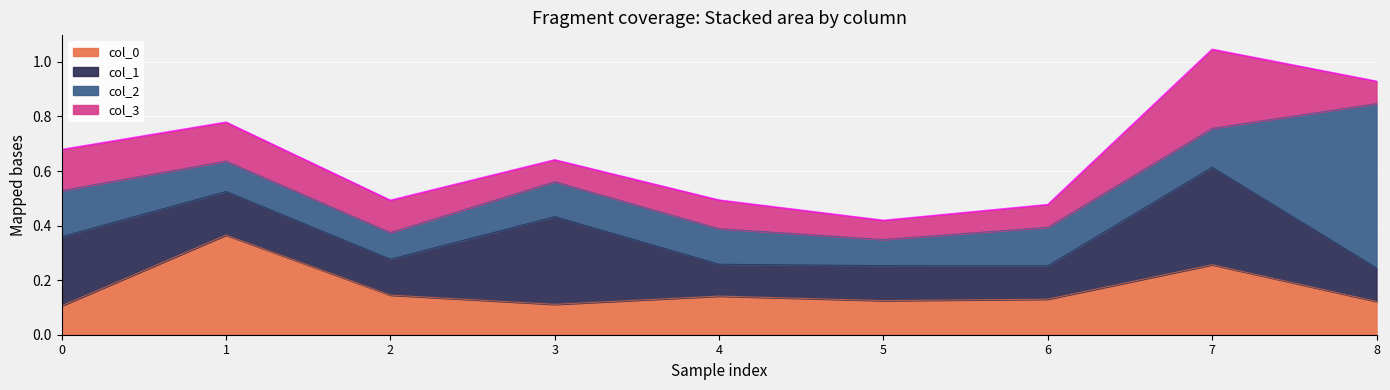

True or false: col_1 has a value of 0.1 at 0.

False